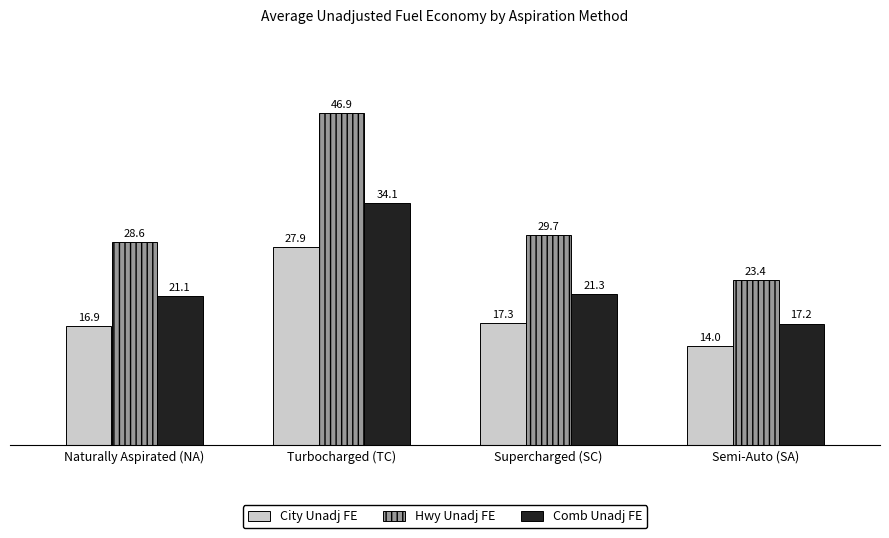

Are the bars horizontal?

No